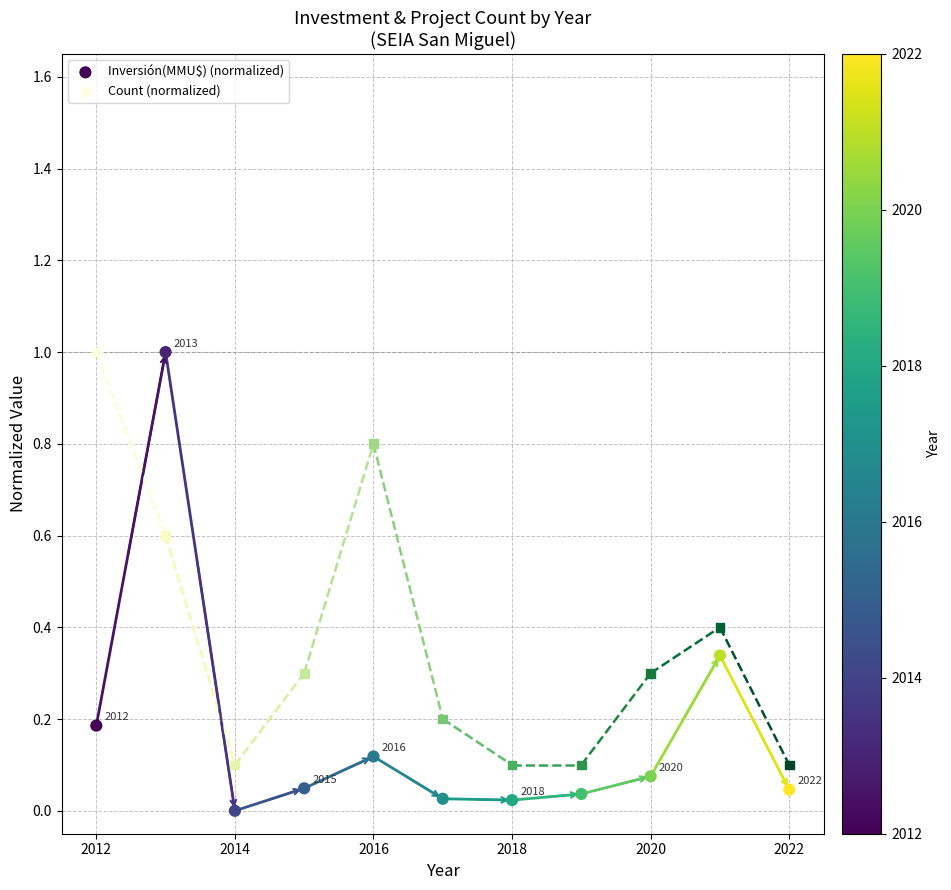

Across all data points, what is the range of Y values (max minus min)?

1.0